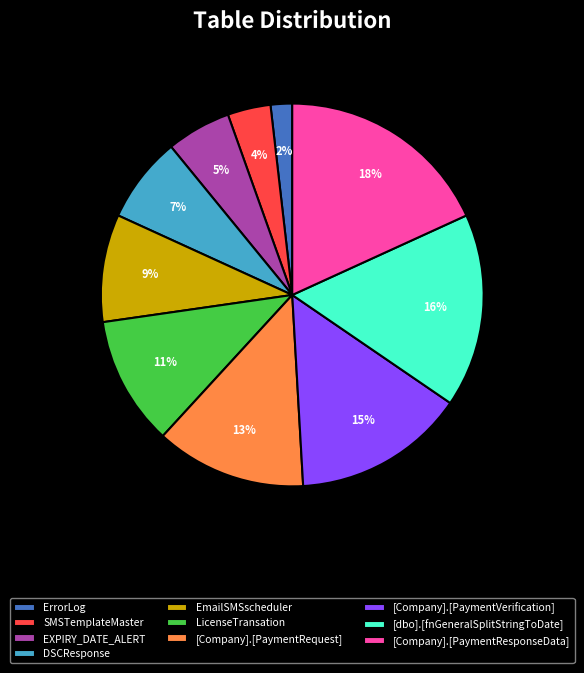

Is the sum of [Company].[PaymentResponseData] and ErrorLog greater than half?

No